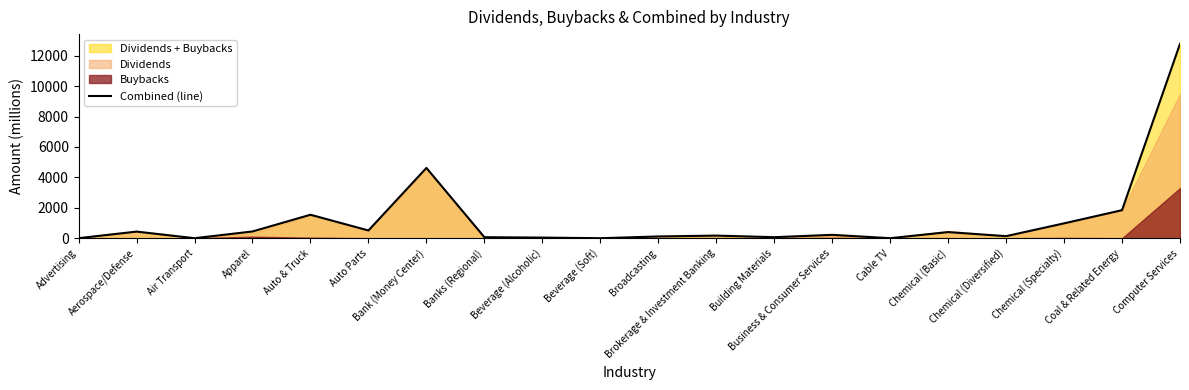

Does the chart display data point markers on the line(s)?

No